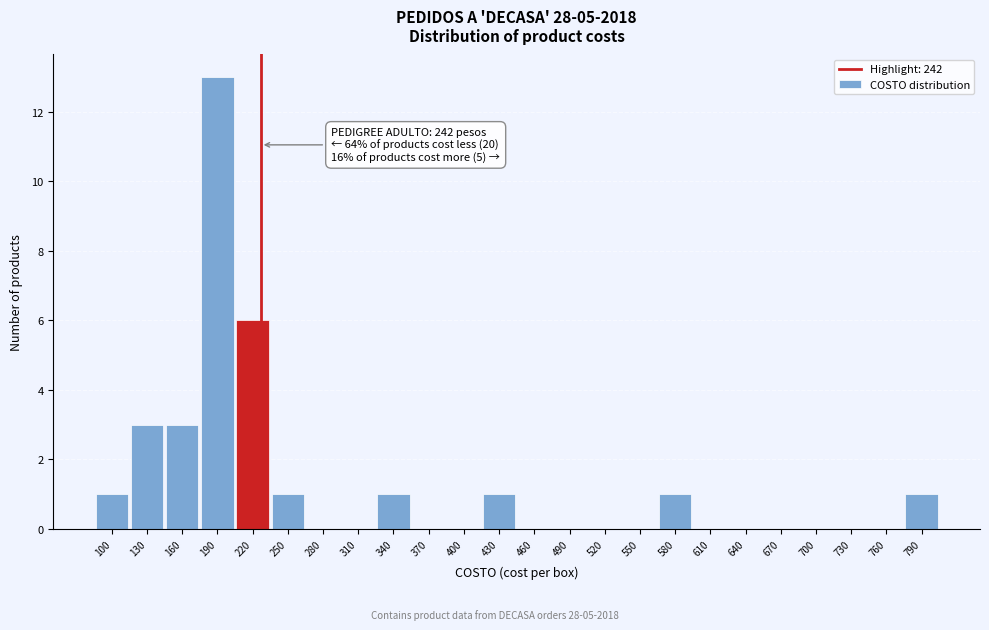

Reading left to right, what are all the values shown in this chart?

100=1	130=3	160=3	190=13	220=6	250=1	280=0	310=0	340=1	370=0	400=0	430=1	460=0	490=0	520=0	550=0	580=1	610=0	640=0	670=0	700=0	730=0	760=0	790=1